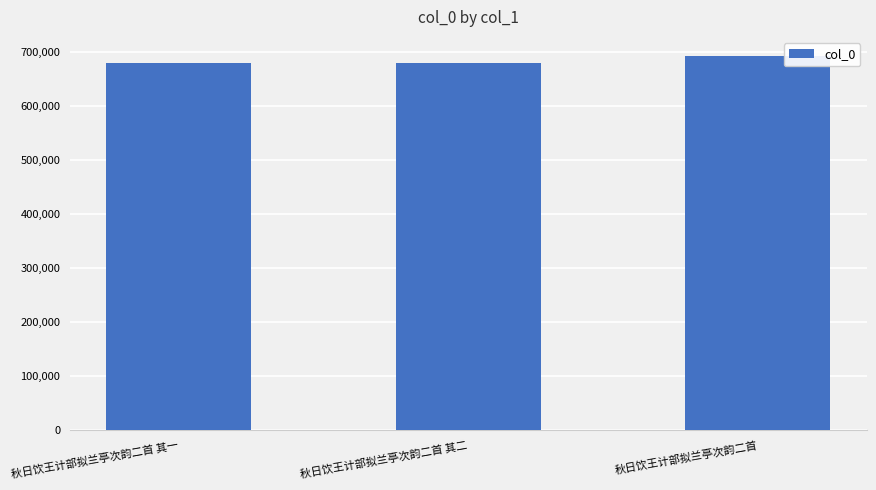

True or false: the data shows 375418 at 秋日饮王计部拟兰亭次韵二首 其二.

False